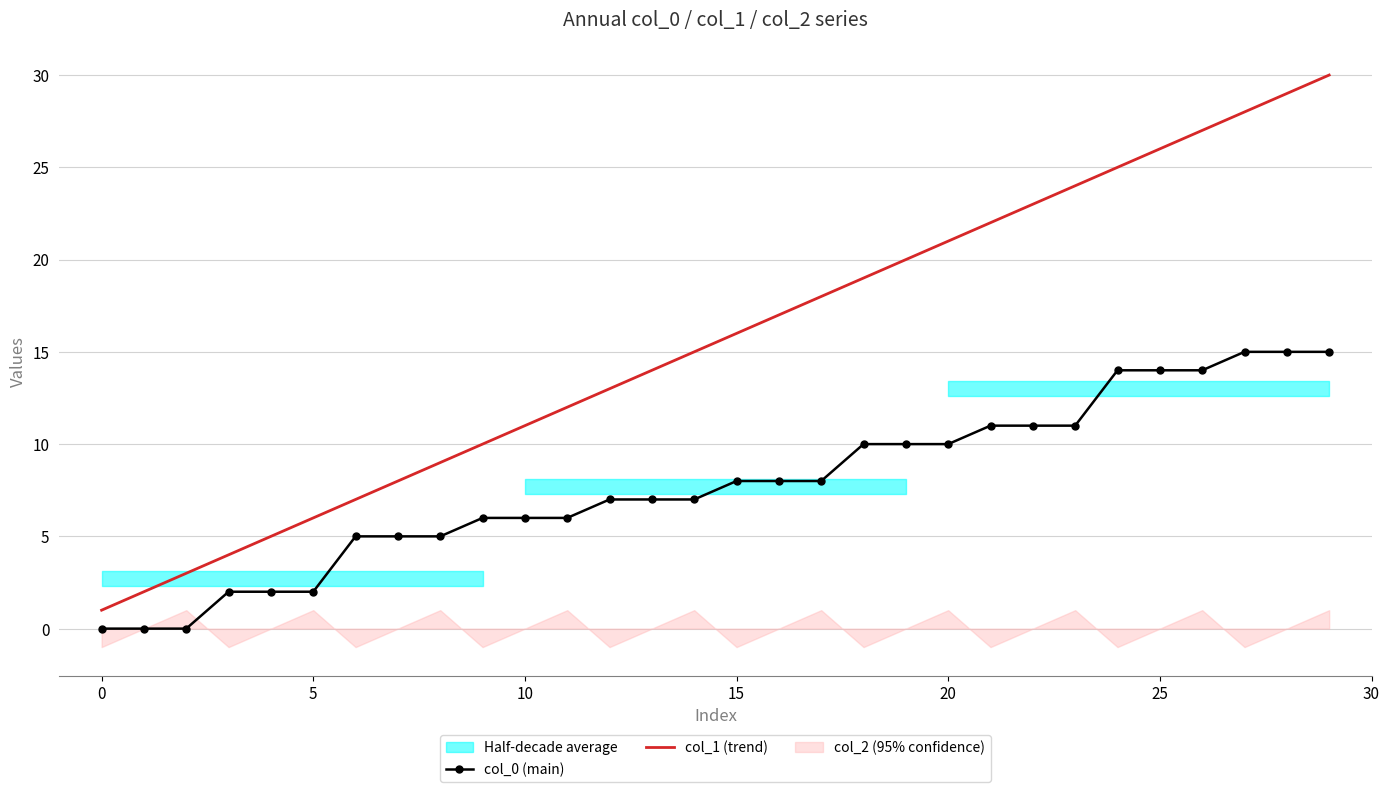

Reading left to right, what are all the values shown in this chart?

col_0 (main): 0	0	0	2	2	2	5	5	5	6	6	6	7	7	7	8	8	8	10	10	10	11	11	11	14	14	14	15	15	15
col_1 (trend): 1	2	3	4	5	6	7	8	9	10	11	12	13	14	15	16	17	18	19	20	21	22	23	24	25	26	27	28	29	30